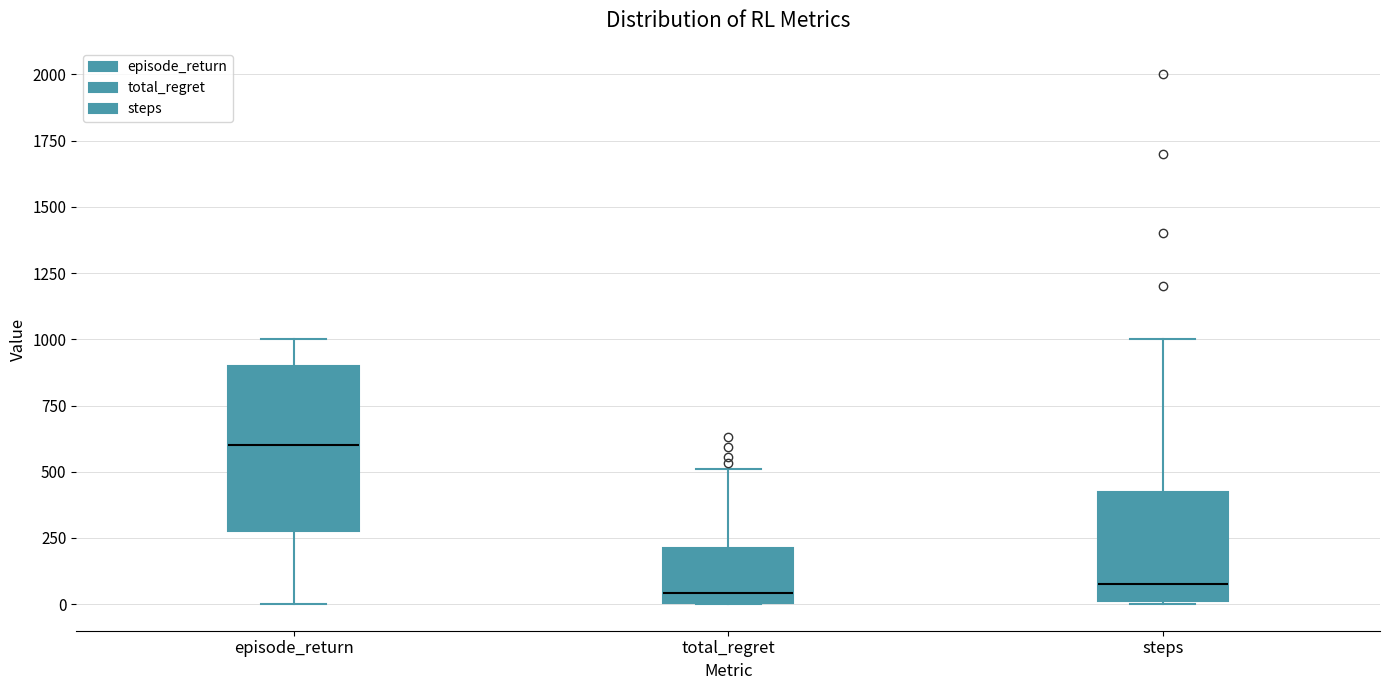

Reading left to right, transcribe this box plot: for each box, give where its median line is, the range the box spans, and where its two whiskers end, as read against the y-axis. The values are not printed on the chart, so give them approximately, as read against the axis.

episode_return: median 600, box 300 to 900, whiskers 0 to 1000
total_regret: median 50, box 0 to 200, whiskers 0 to 500
steps: median 100, box 0 to 450, whiskers 0 to 1000